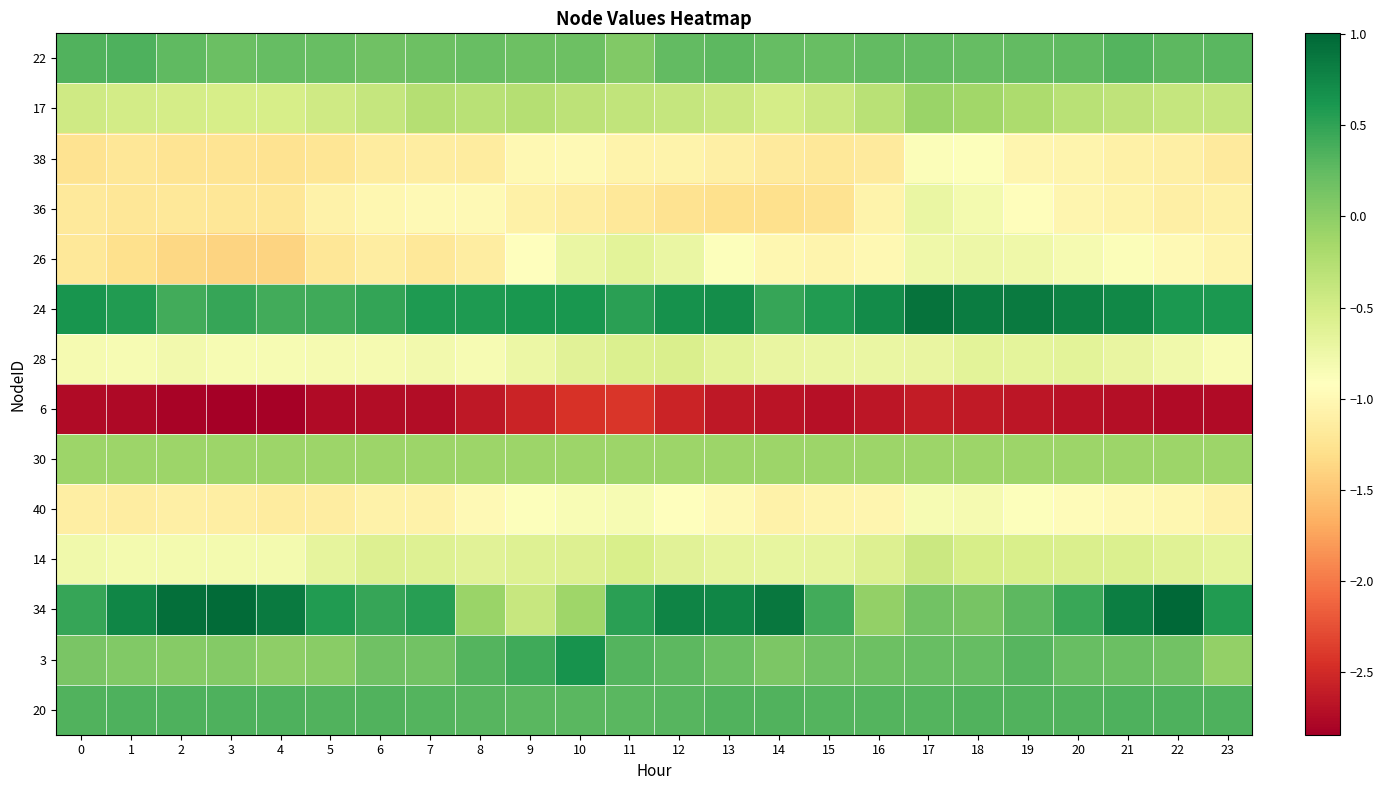

What is the smallest value displayed?

-2.8